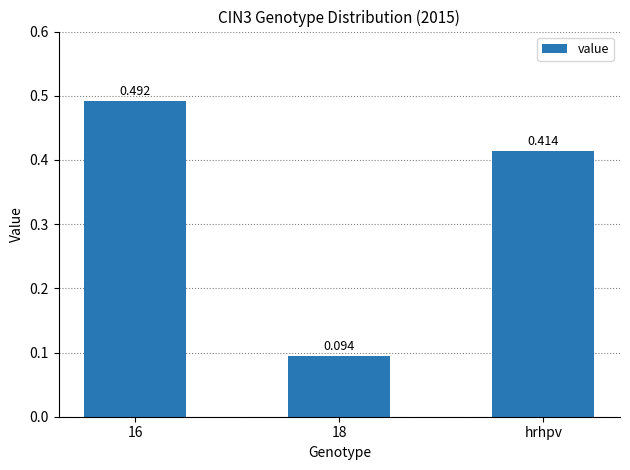

Which has a higher value, 18 or hrhpv?

hrhpv